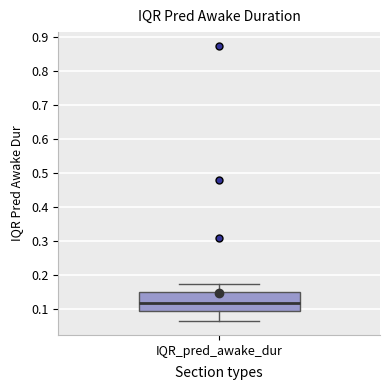

Transcribe this box plot: give where the median line is, the range the box spans, and where the two whiskers end, as read against the y-axis. The values are not printed on the chart, so give them approximately, as read against the axis.

median 0.12, box 0.10 to 0.15, whiskers 0.06 to 0.17